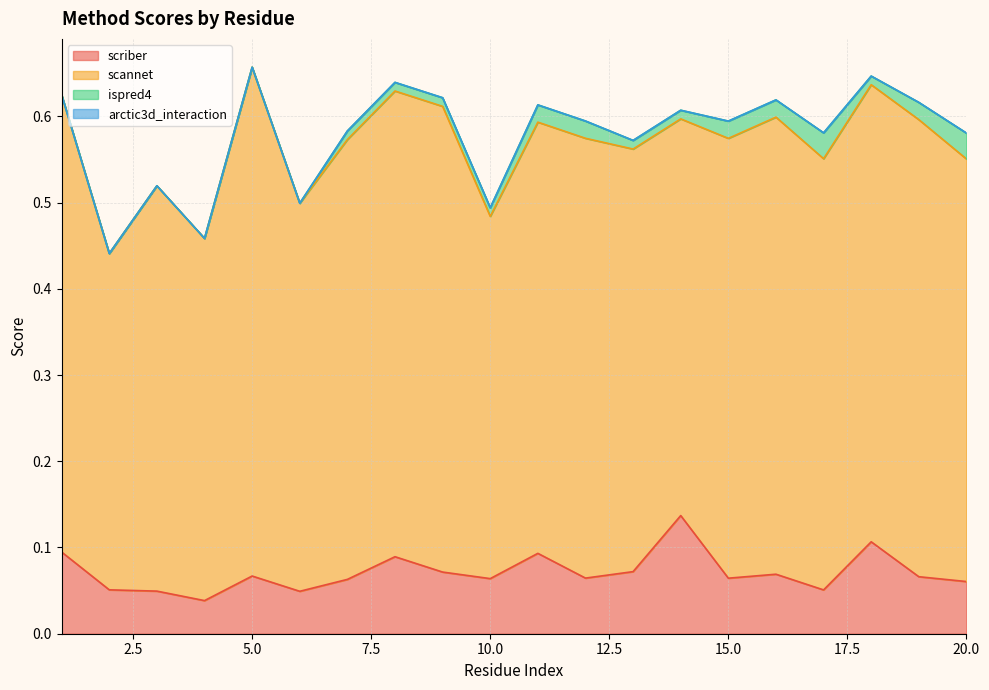

What is the difference between the second highest and second lowest values in the scriber series?

0.1